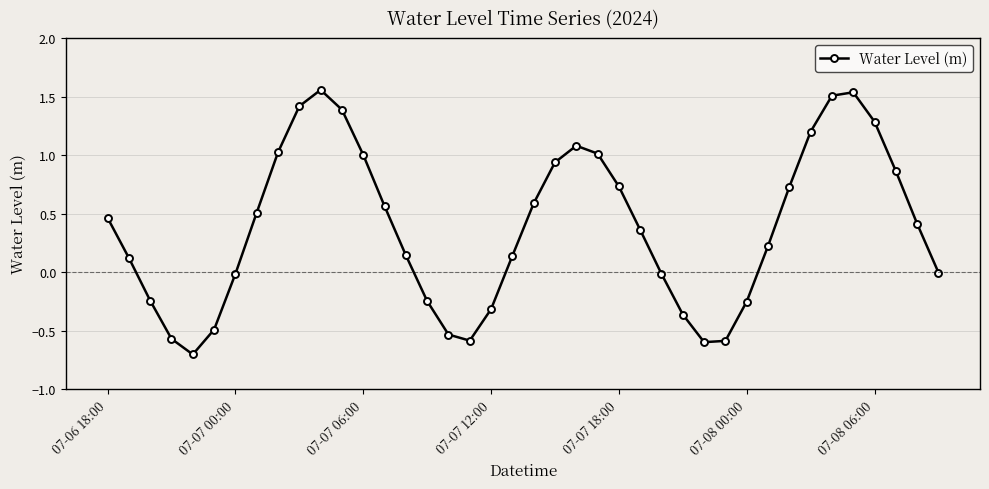

What is the sum of all values?

15.3